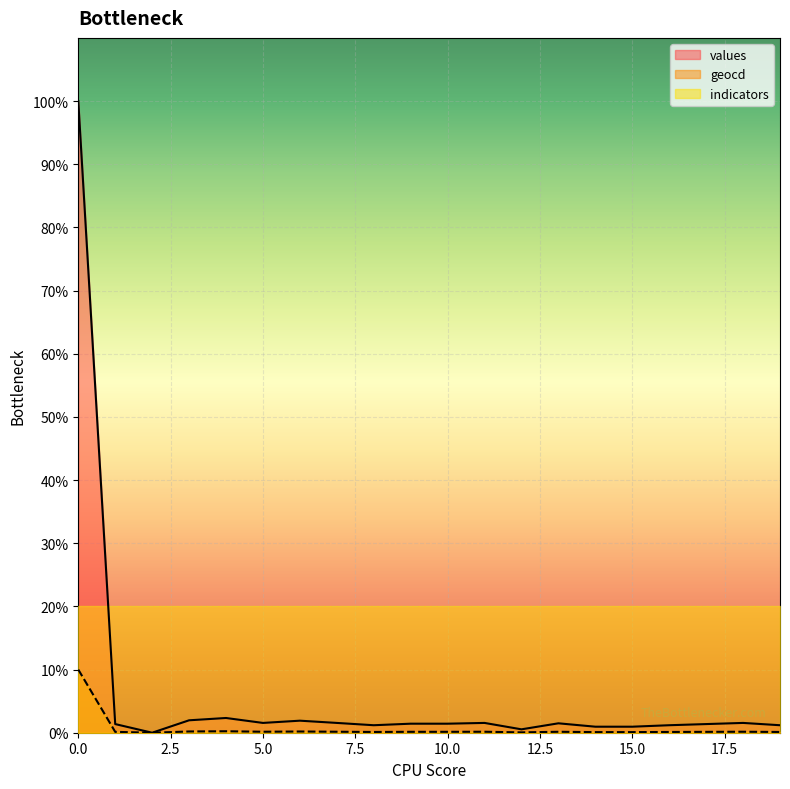

Rank the series by their maximum value, from highest to lowest.

values, indicators, geocd